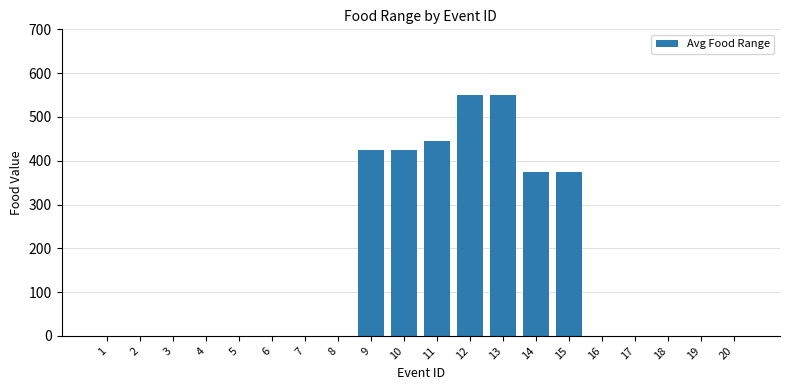

Does the chart contain stacked bars?

No